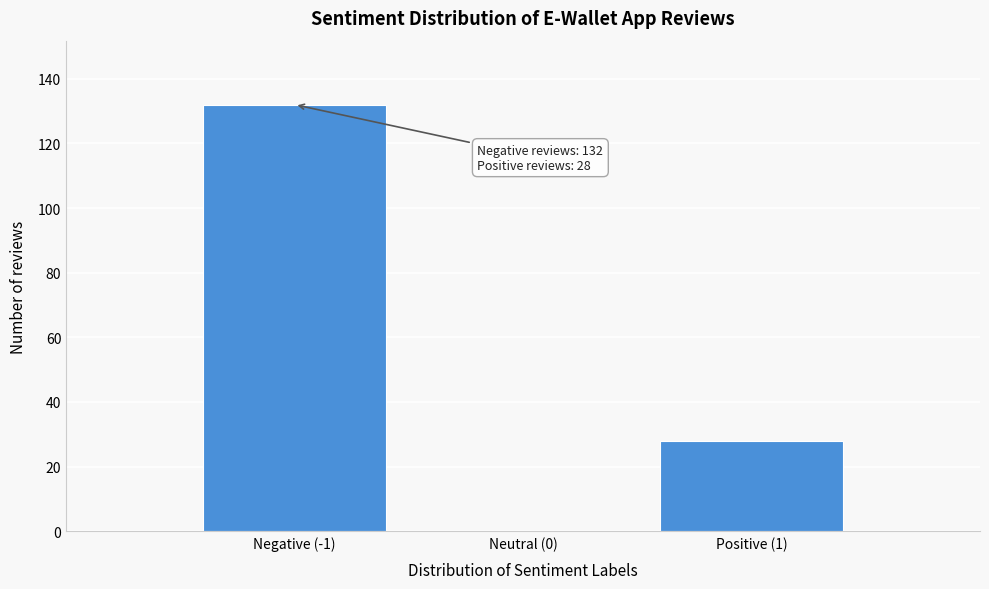

Reading right to left, what are all the values shown in this chart?

Positive (1)=28	Neutral (0)=0	Negative (-1)=132